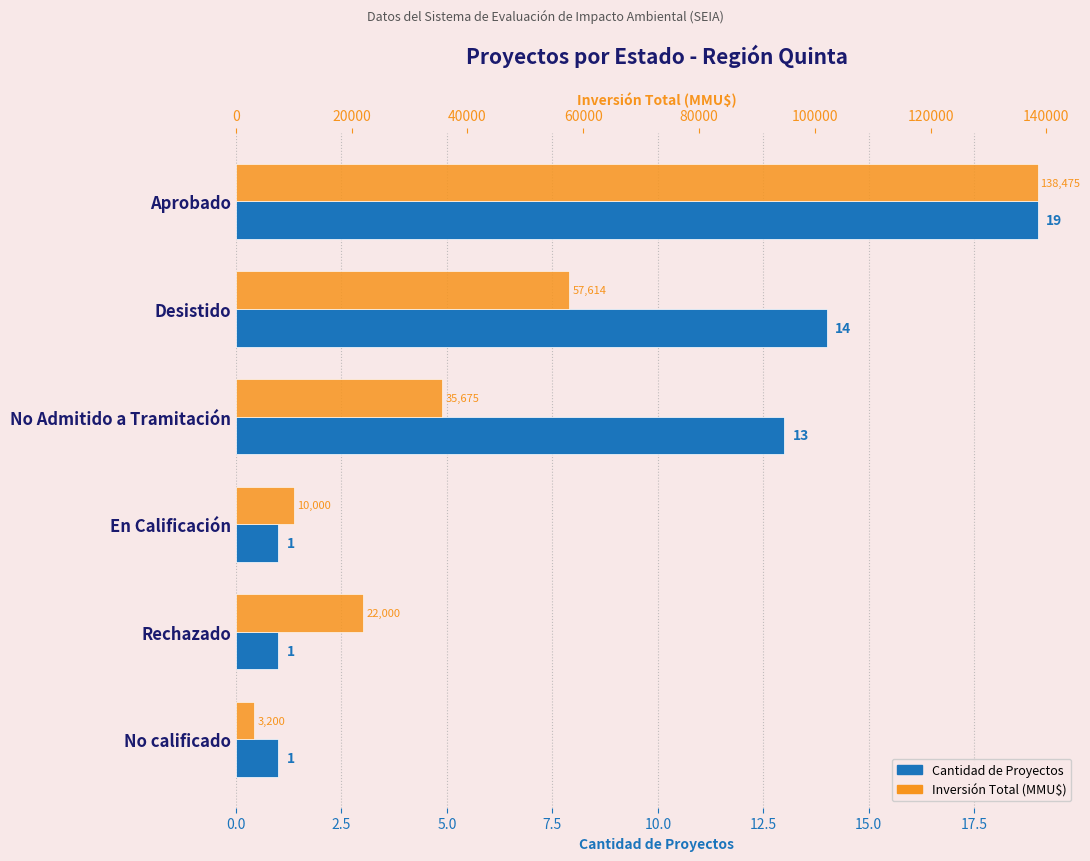

Are the bars grouped side by side (vs. stacked)?

Yes